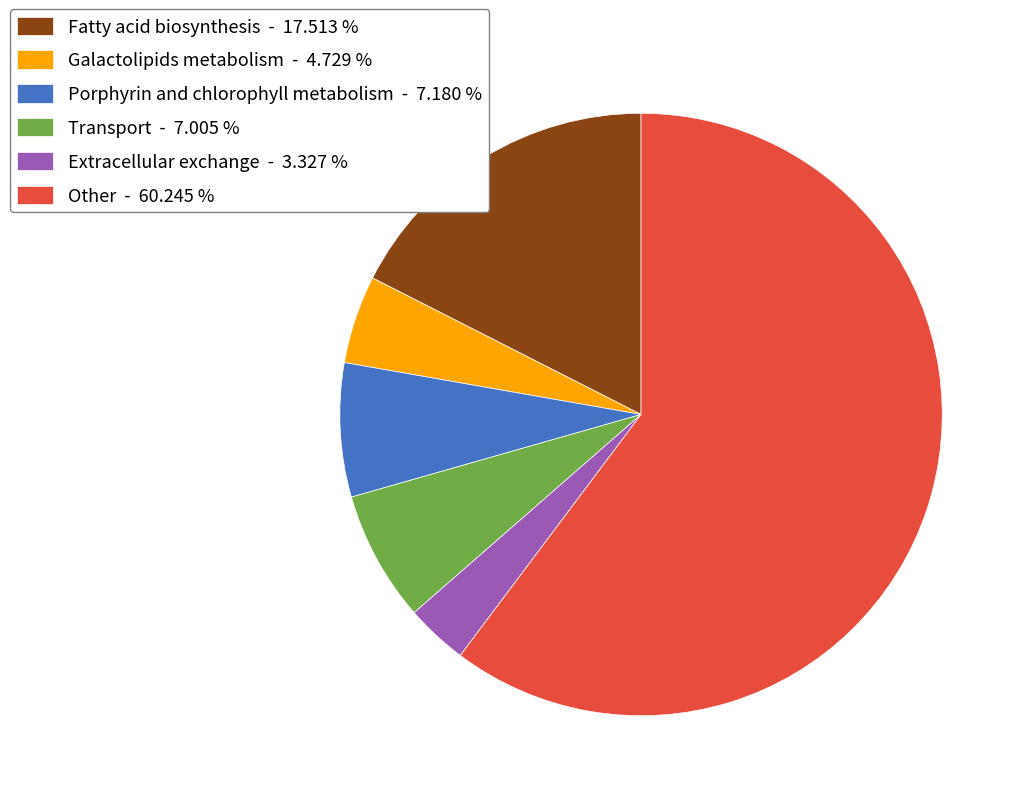

What is the ratio of the value at Galactolipids metabolism - 4.729 % to the value at Extracellular exchange - 3.327 %?

1.4